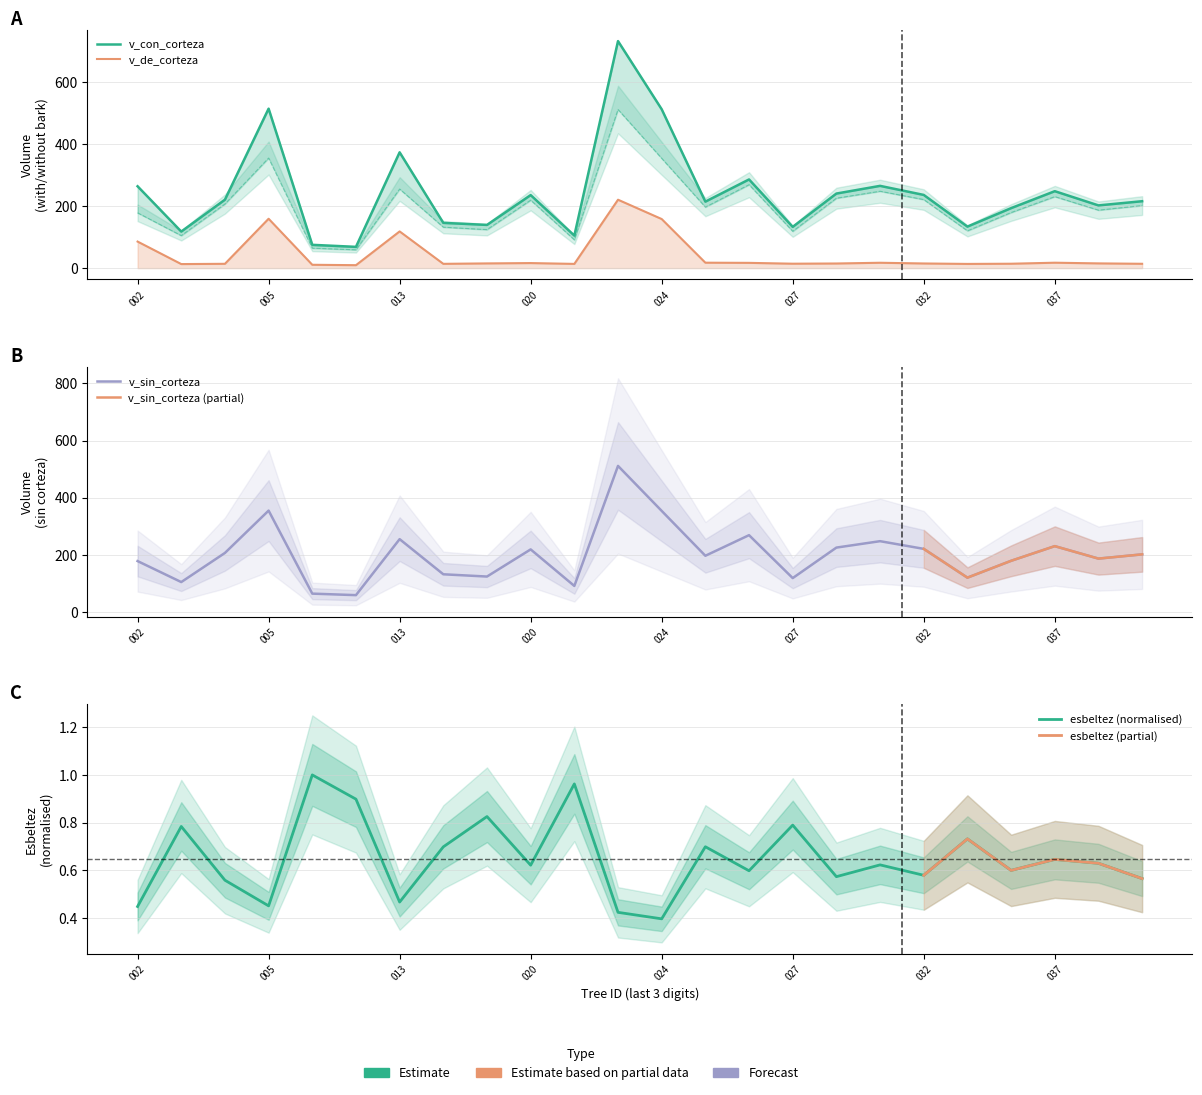

True or false: v_con_corteza has more than 1 interior local peaks.

True